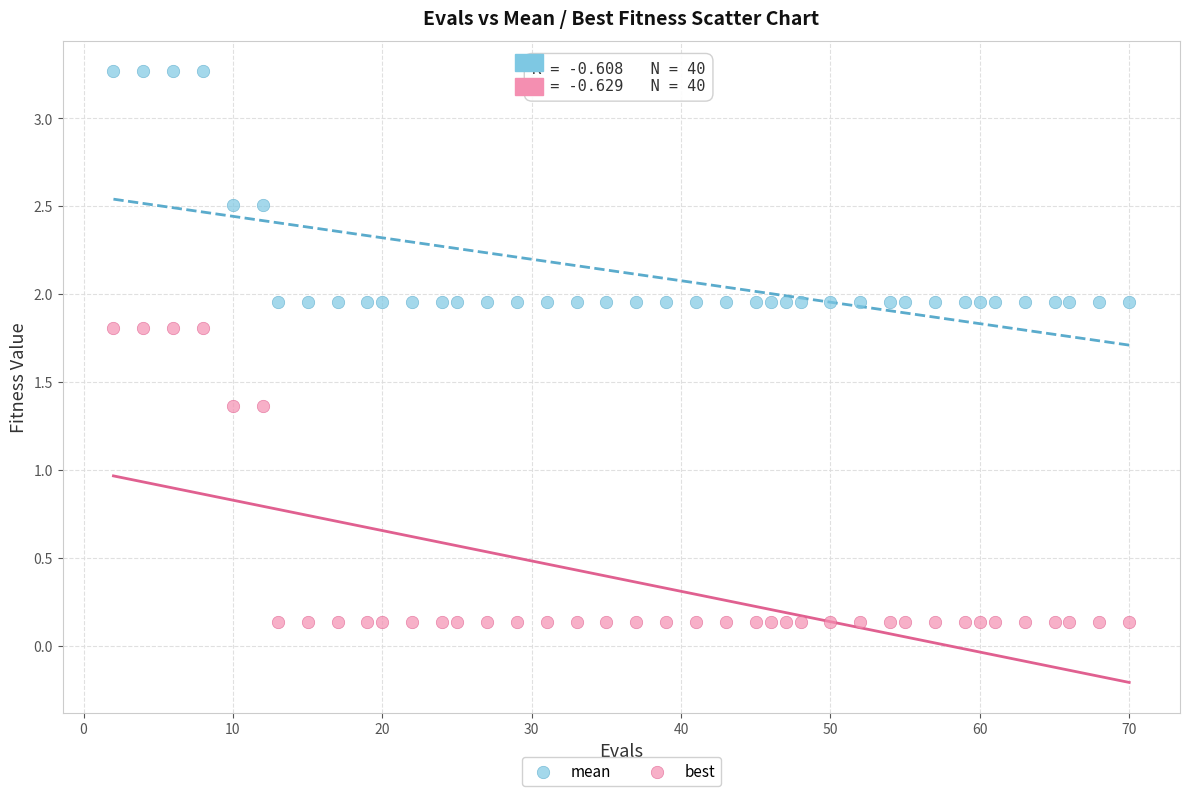

Across all data points, what is the range of X values (max minus min)?

68.0